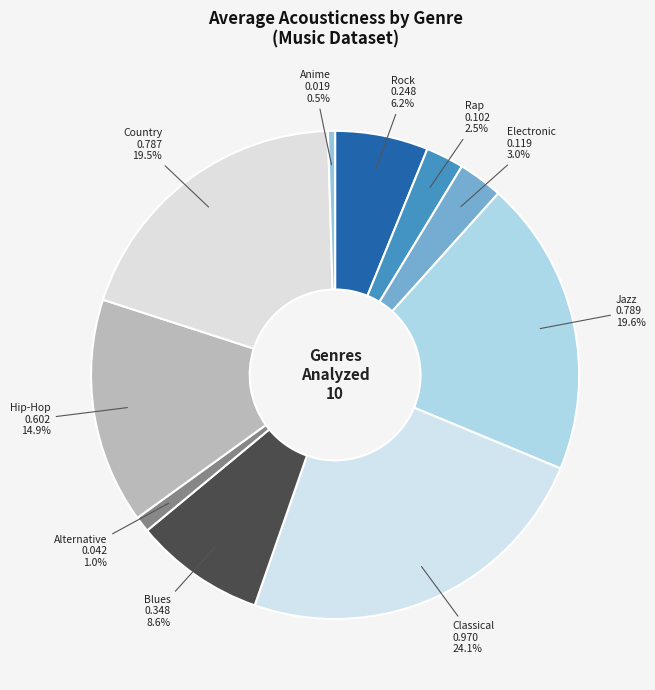

Count the number of slices in the pie.

10